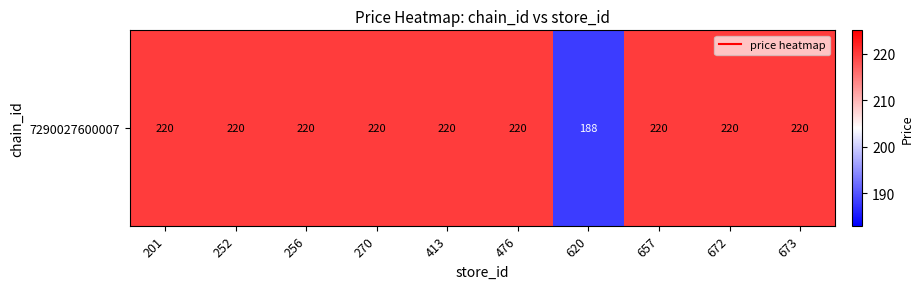

How many categories are shown in the chart?

10